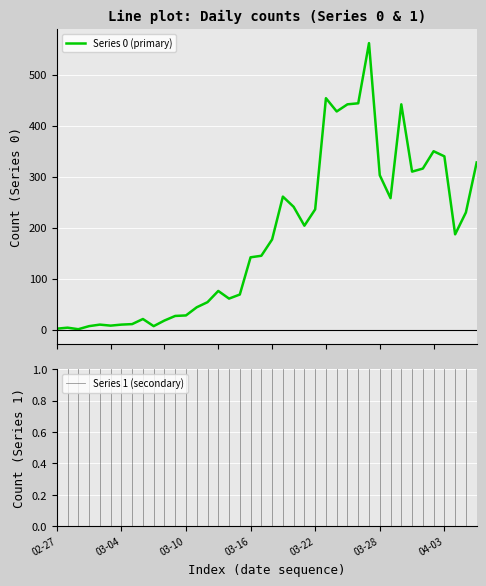

How many lines are shown in the chart?

1